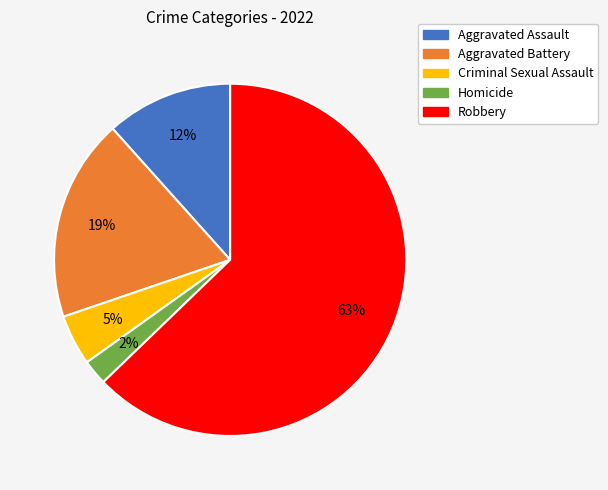

To the nearest percent, what percentage of the pie is Aggravated Assault?

12%